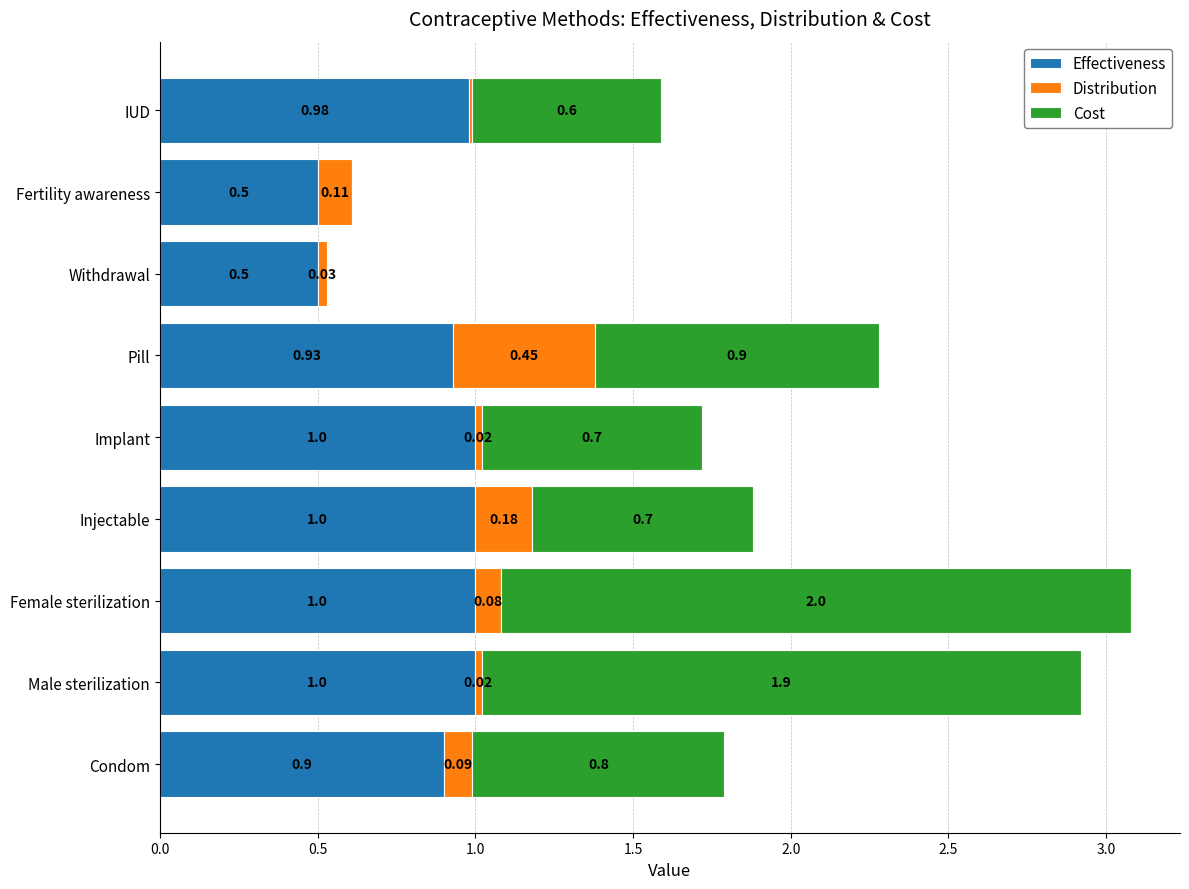

What is the total value across all series at Pill?

2.3